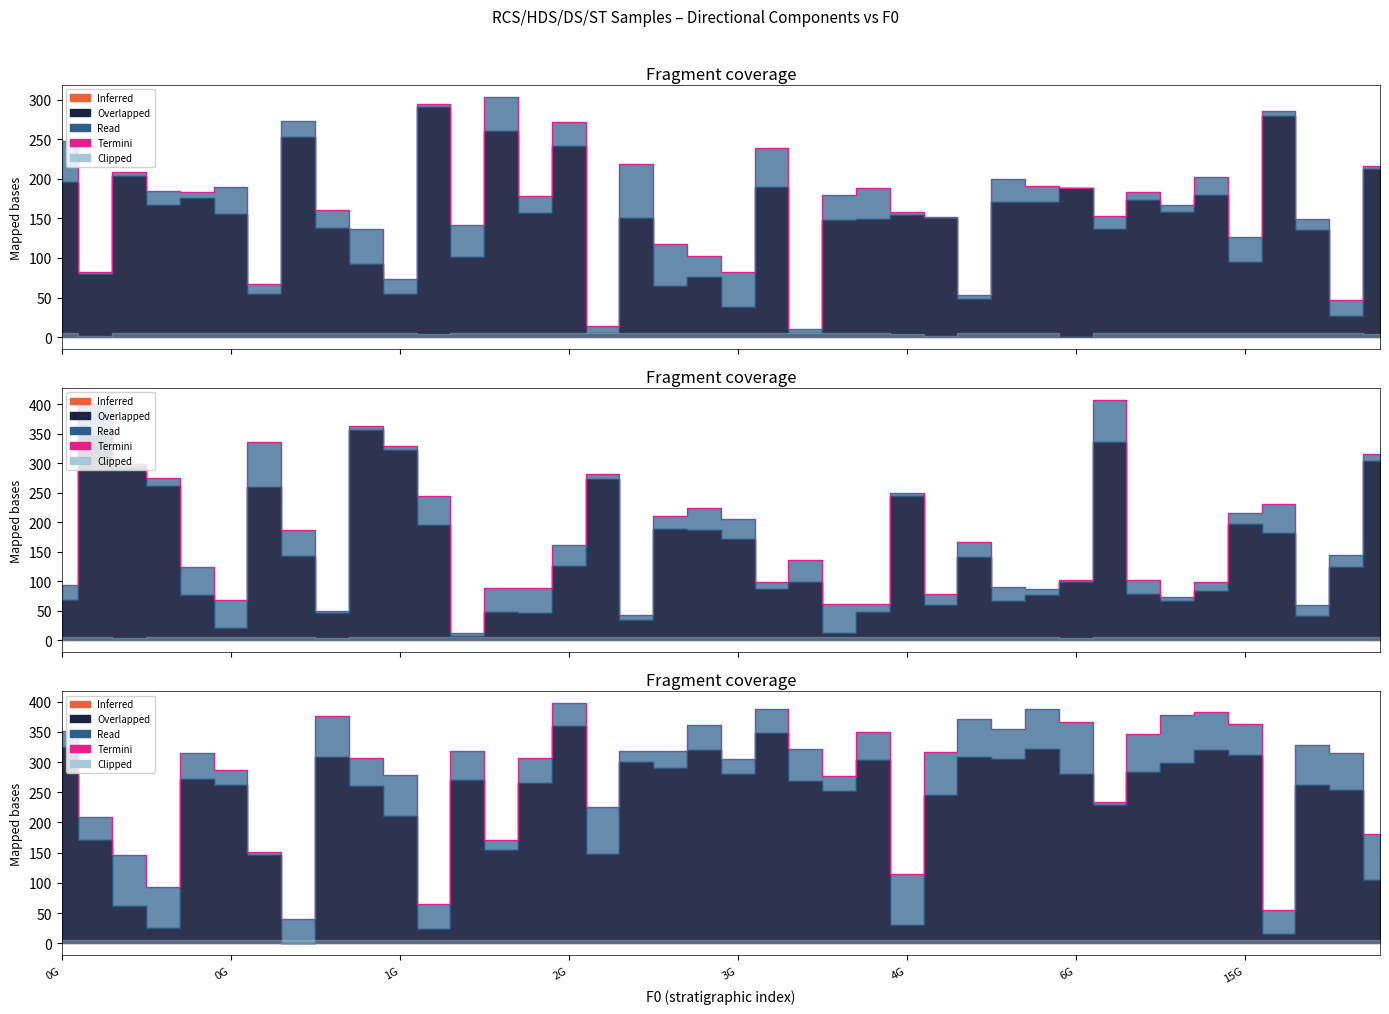

Reading left to right, extract all data points from this chart.

350.8	209.7	146.0	92.6	314.8	286.6	151.8	39.7	376.0	306.0	279.3	65.8	318.8	171.3	307.1	398.3	225.7	318.9	318.0	361.8	305.0	387.3	321.6	276.4	350.4	114.2	317.1	371.1	355.4	388.0	366.6	233.4	346.3	377.1	382.1	363.3	55.2	328.4	314.6	180.8